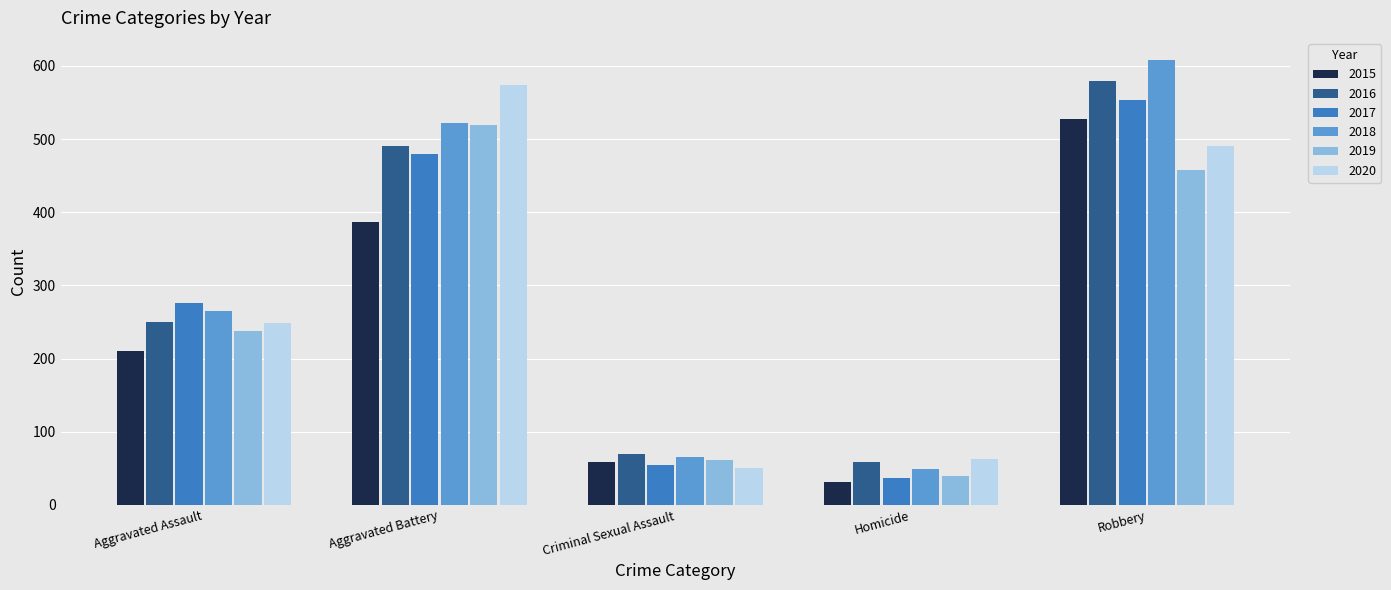

Read the 2019 value at Robbery, to the nearest 5.

460